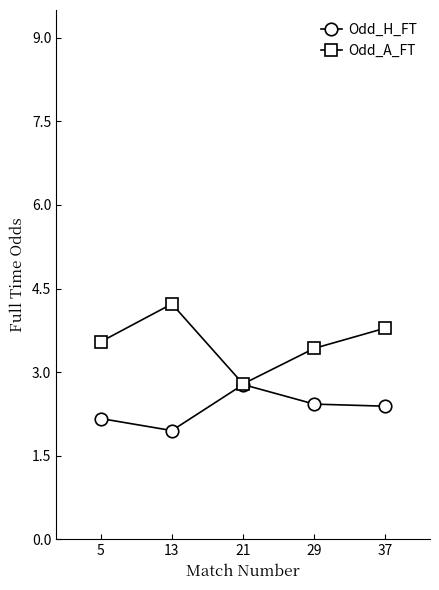

The Odd_A_FT series shows 5.6 at 29. True or false?

False